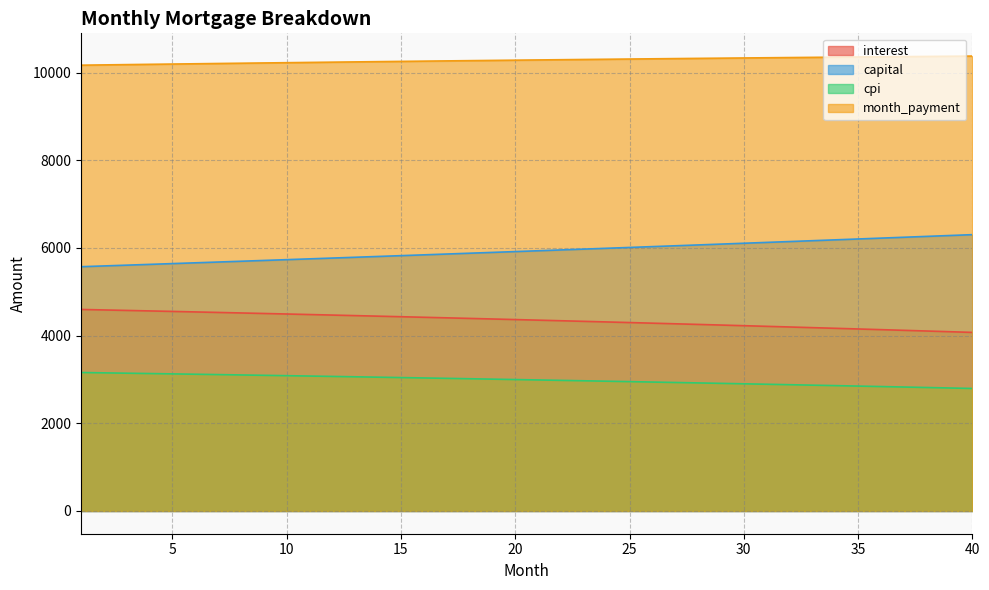

Rank the series at 35 from highest to lowest value.

month_payment, capital, interest, cpi